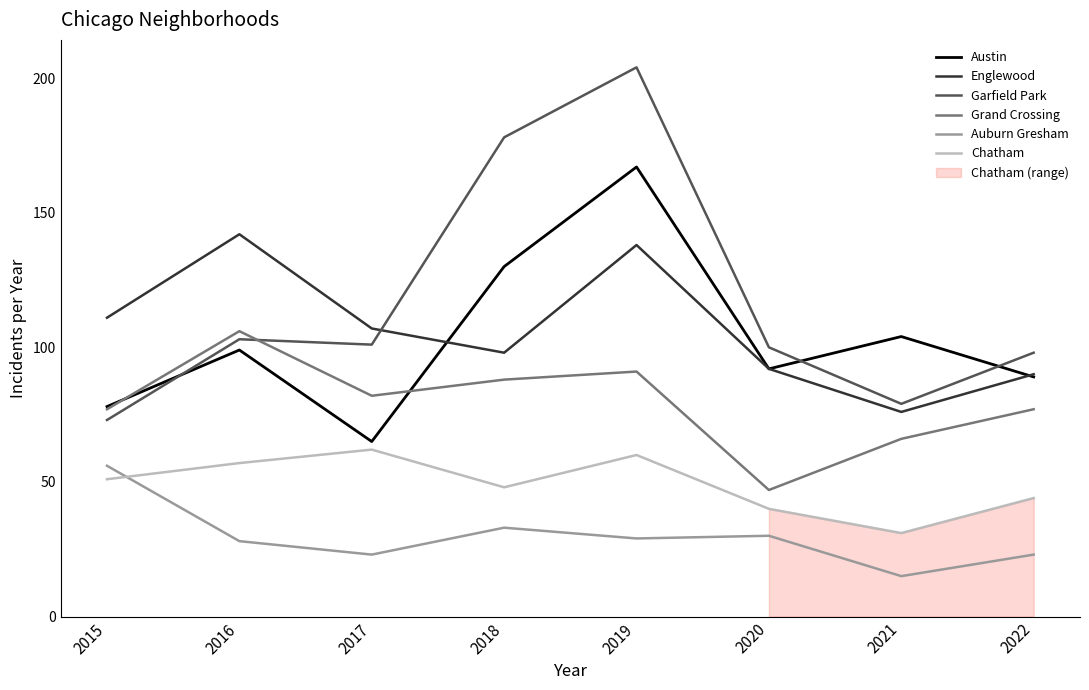

What is the value of the Auburn Gresham point at the 6th from the left?

30